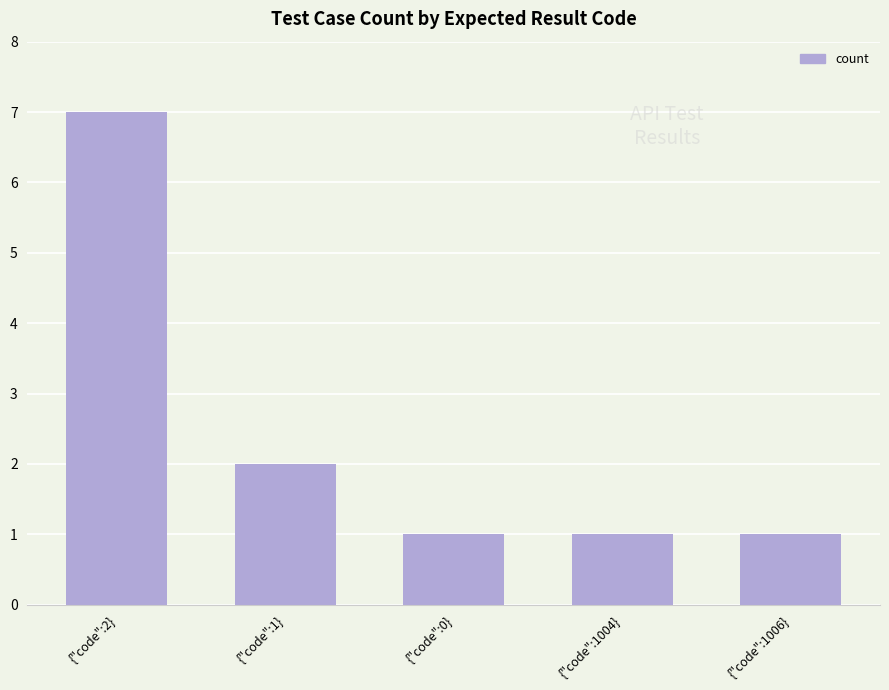

Are the bars horizontal?

No